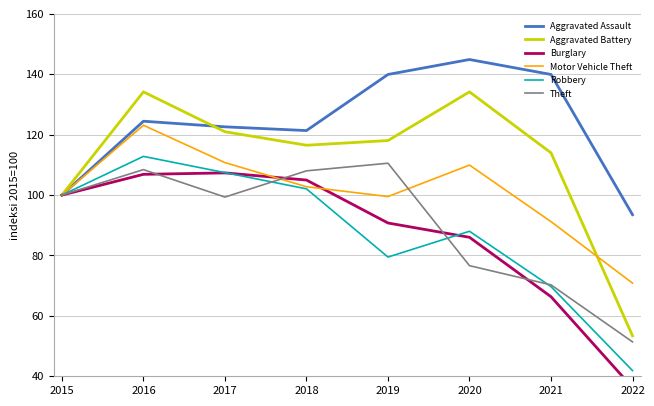

How many lines are shown in the chart?

6